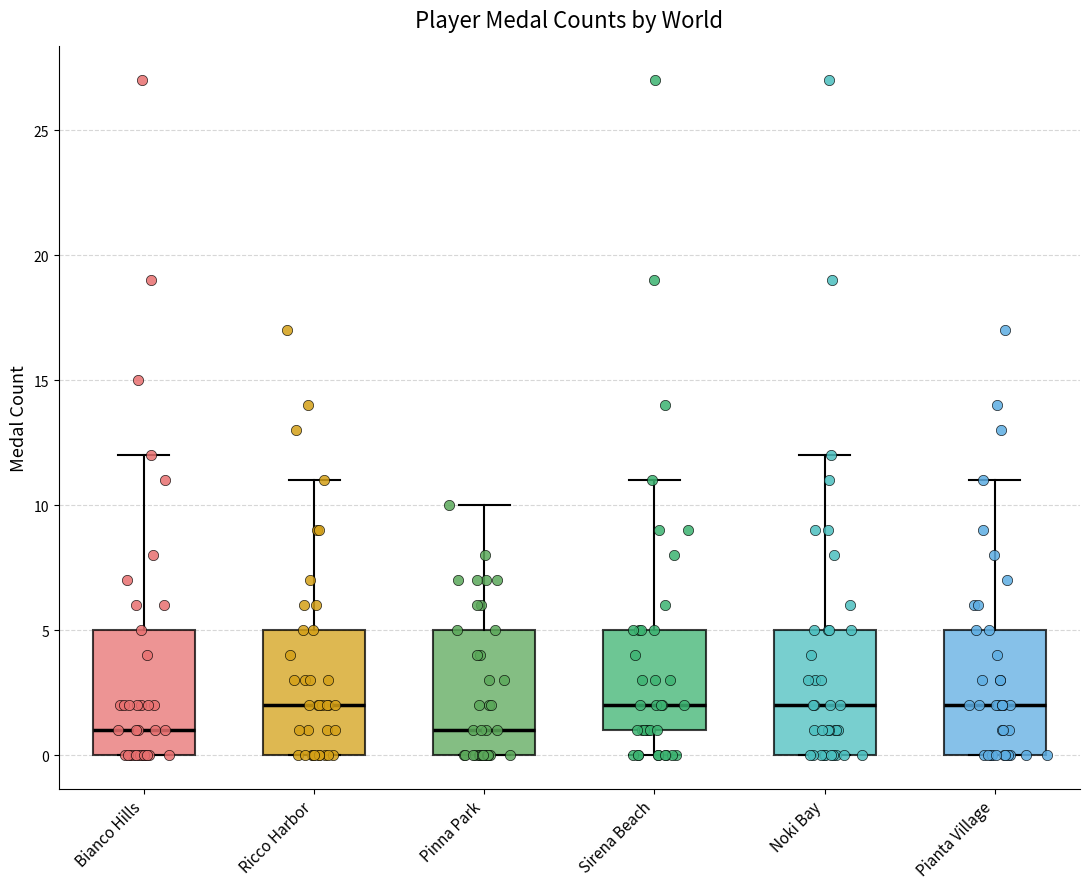

Reading left to right, read every box against the y-axis: the position of its median line, the range the box covers, and the ends of its whiskers. The values are not printed on the chart, so give them approximately, as read against the axis.

Bianco Hills: median 1, box 0 to 5, whiskers 0 to 12
Ricco Harbor: median 2, box 0 to 5, whiskers 0 to 11
Pinna Park: median 1, box 0 to 5, whiskers 0 to 10
Sirena Beach: median 2, box 1 to 5, whiskers 0 to 11
Noki Bay: median 2, box 0 to 5, whiskers 0 to 12
Pianta Village: median 2, box 0 to 5, whiskers 0 to 11